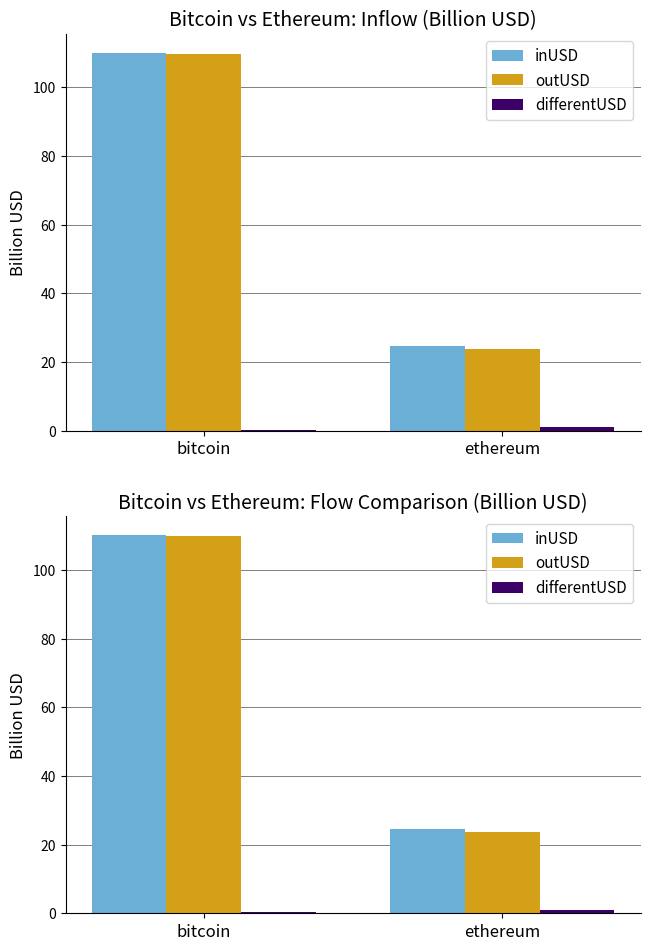

Where is differentUSD nearest to the value 0?

bitcoin